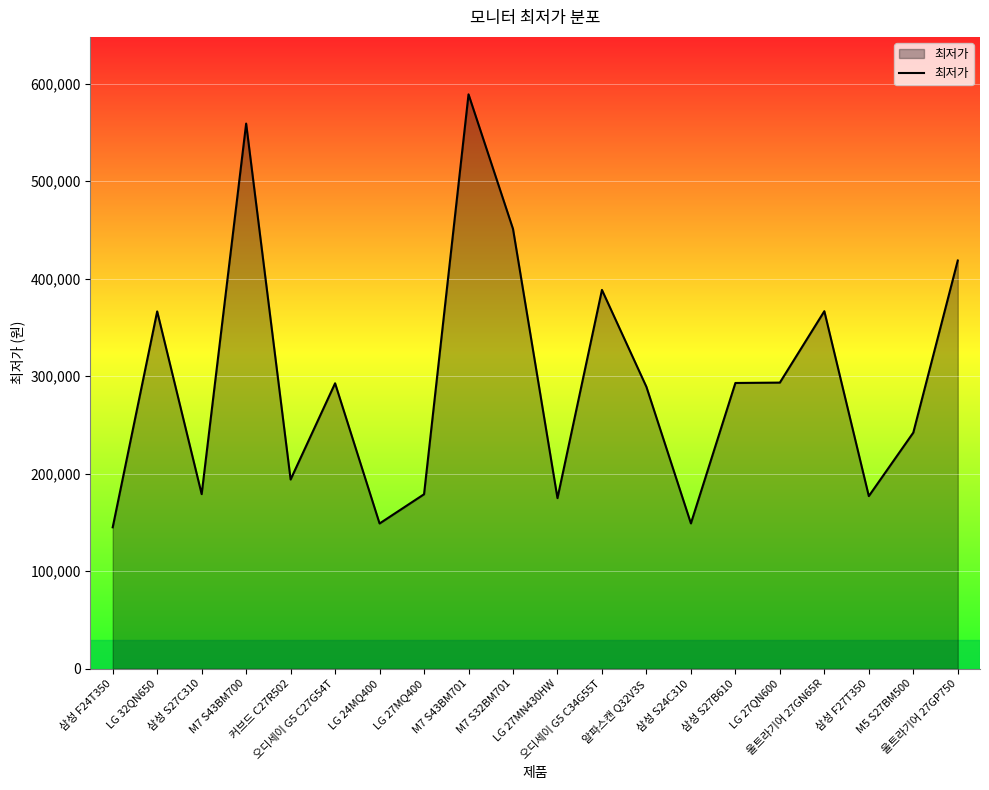

What is the difference between the maximum and minimum values?

443990